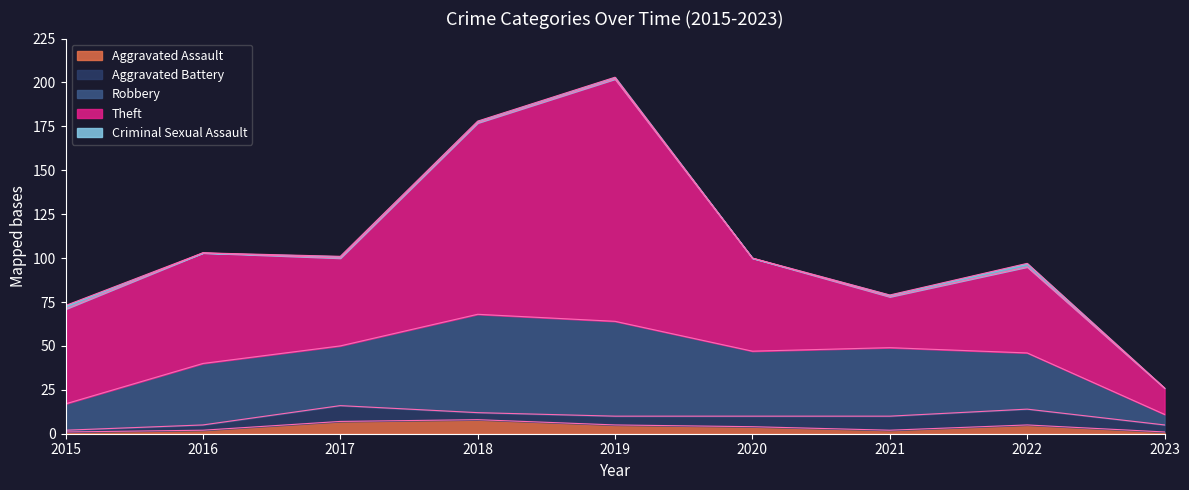

True or false: Aggravated Assault has more than 2 interior local peaks.

False